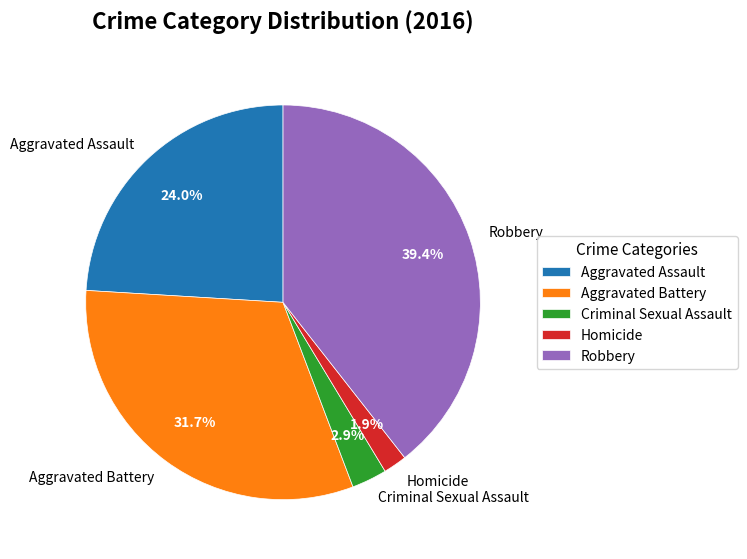

What percentage is the Robbery slice, to the nearest percent?

39%